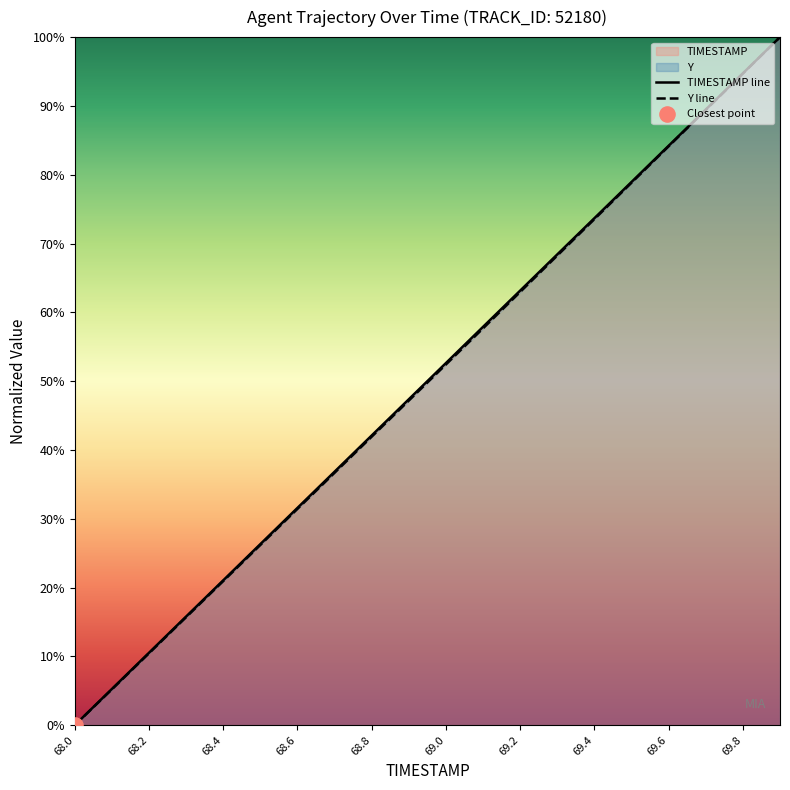

Which series has the widest spread of Y values?

TIMESTAMP line